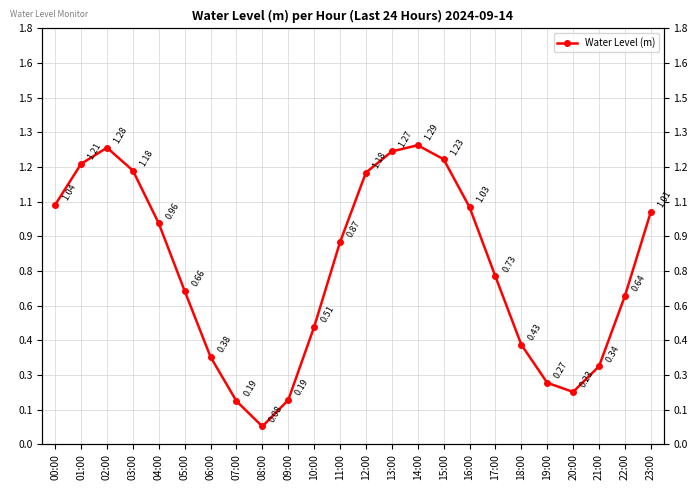

Which has a higher value, 10:00 or 05:00?

05:00